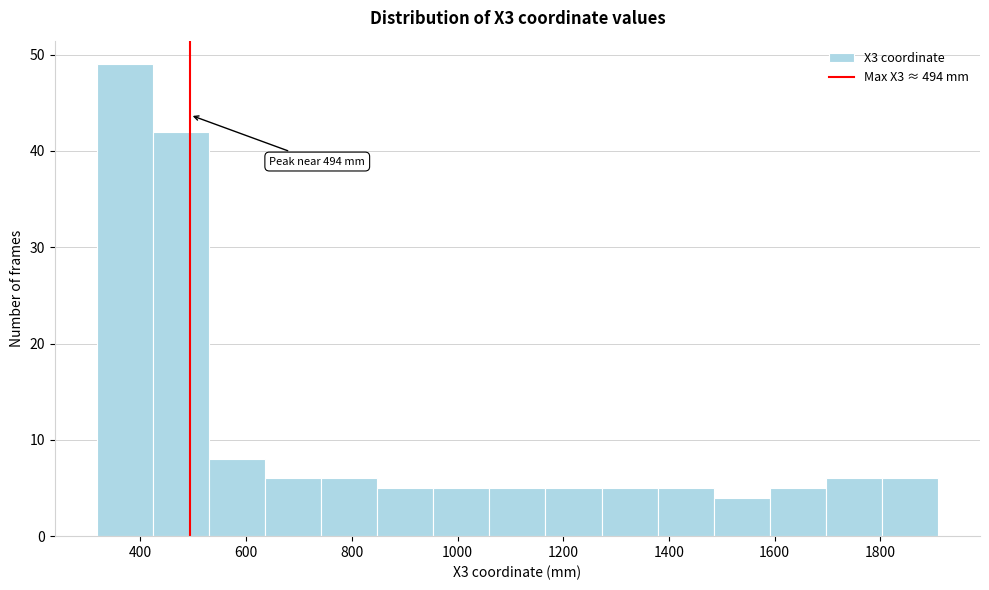

Which range on the x-axis has the tallest bar?

320 to 420